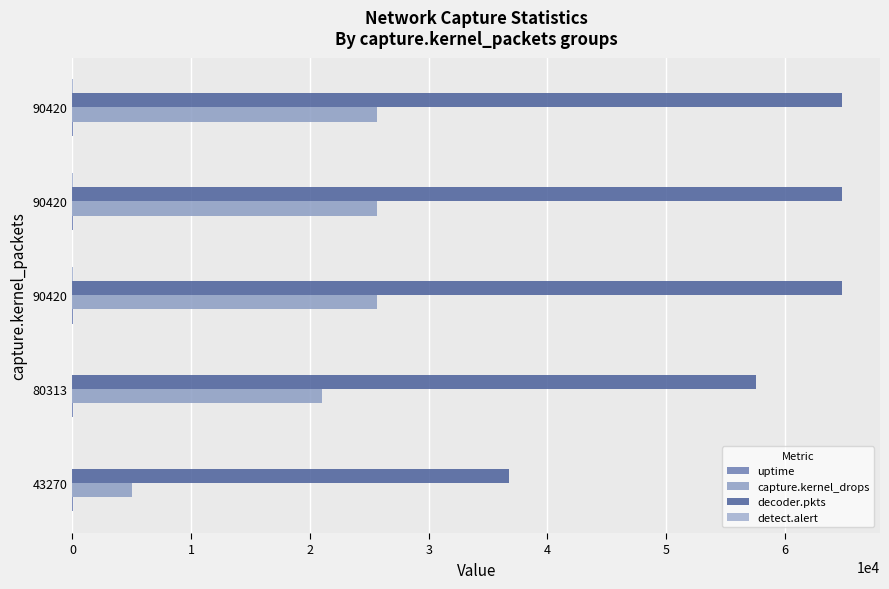

Count the number of categories in the chart.

5